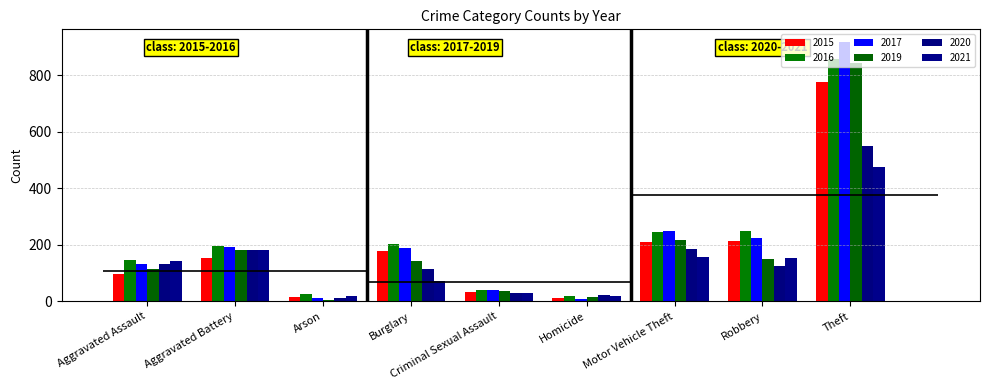

What position from the right is Aggravated Battery?

8